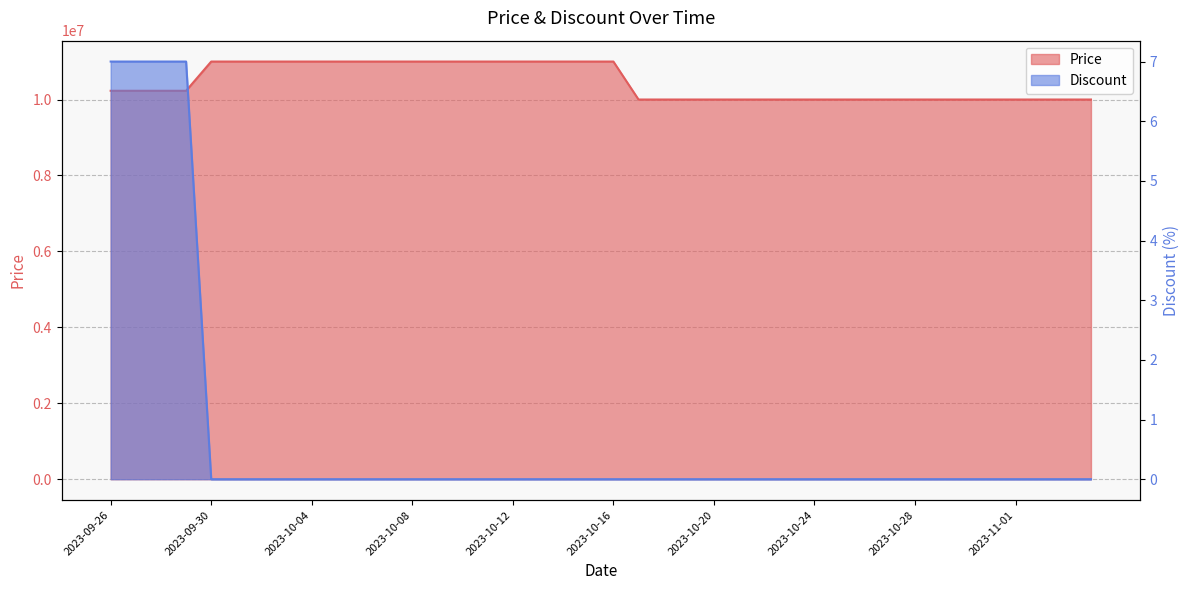

True or false: Price and Discount intersect in this chart.

False